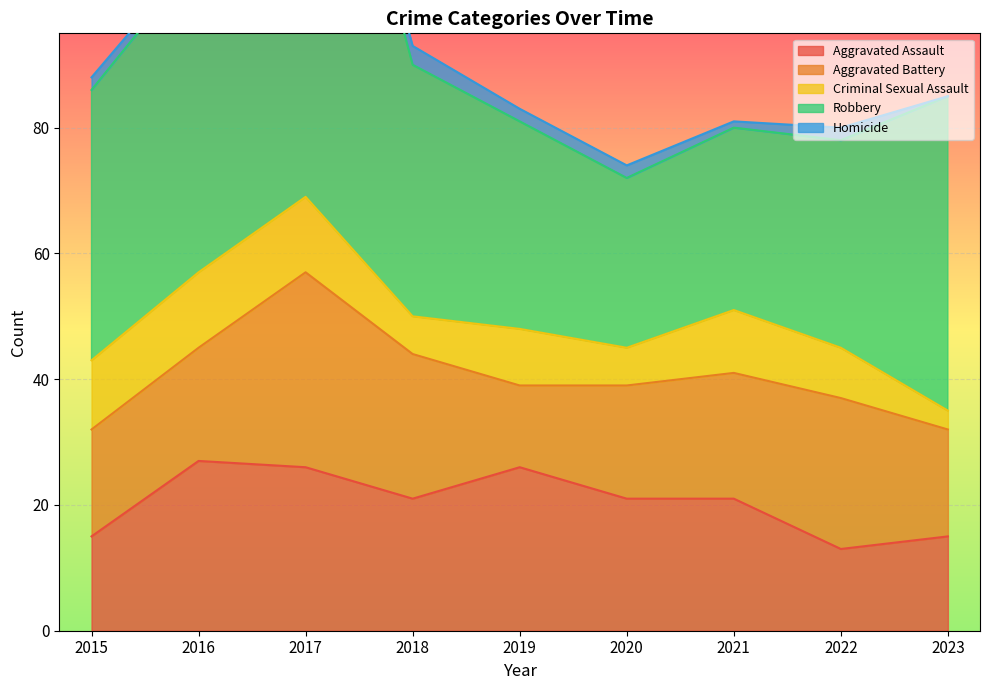

What is the maximum value shown in the chart?

85